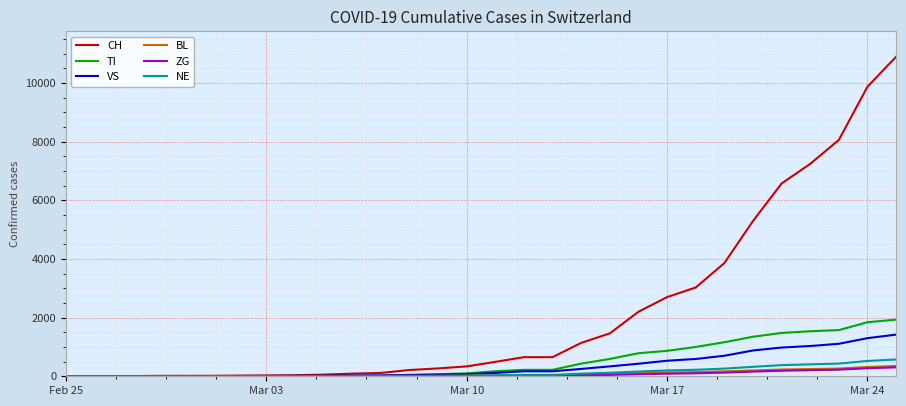

Which series has the largest total across all categories?

CH